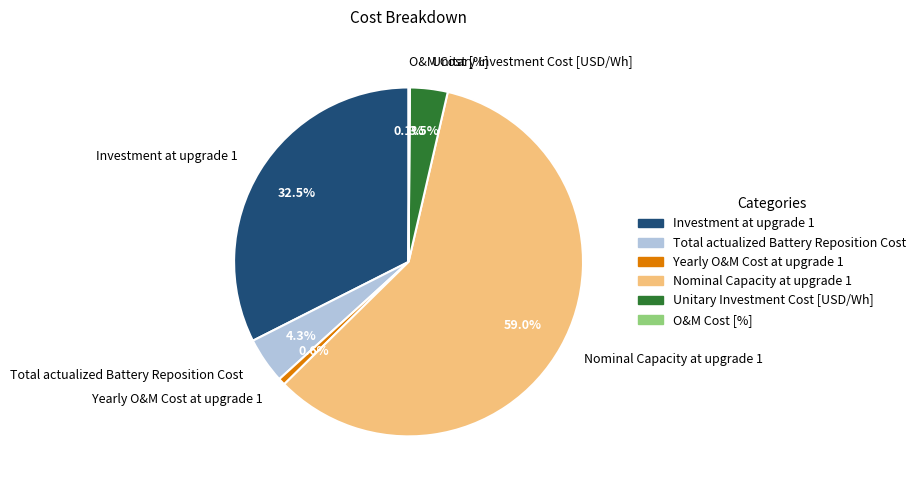

To the nearest percent, what is the combined percentage of Total actualized Battery Reposition Cost and Yearly O&M Cost at upgrade 1?

5%